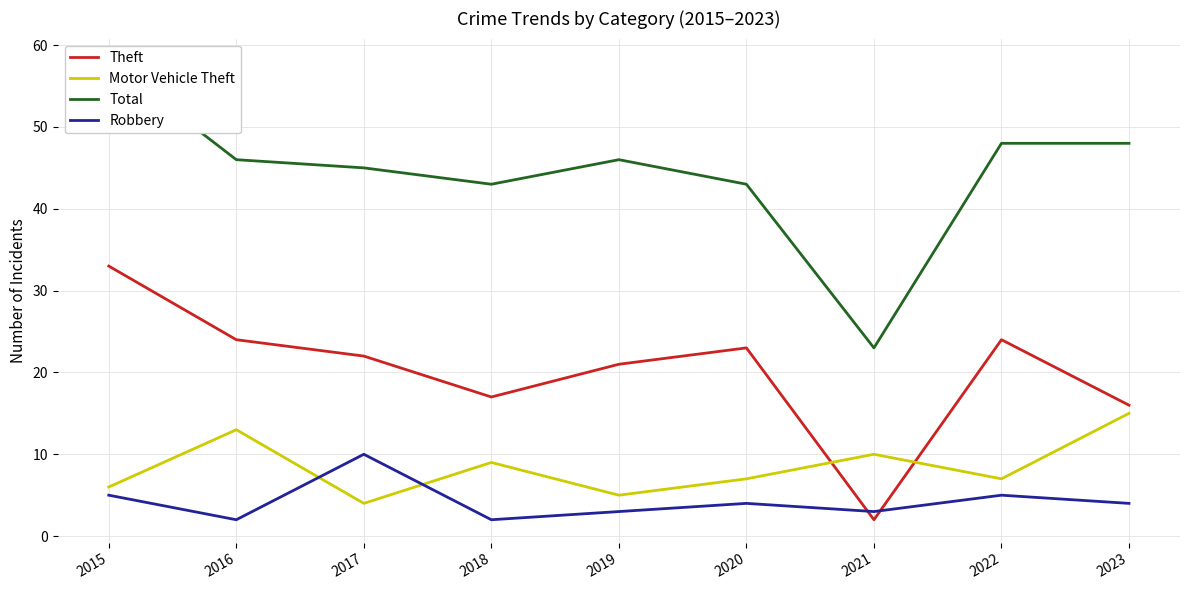

Which series has the largest total across all categories?

Total